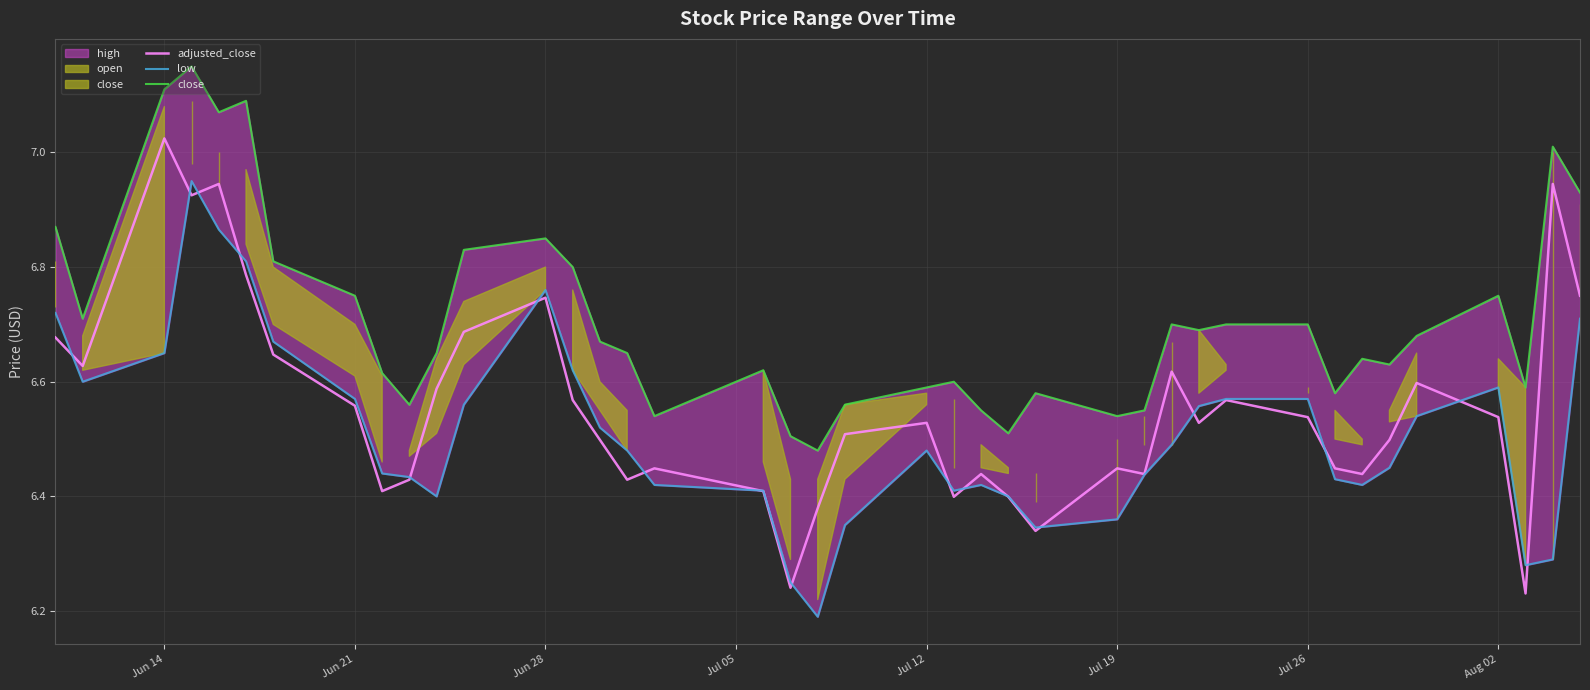

In adjusted_close, how many points are lower than both neighbors (excluding endpoints)?

11